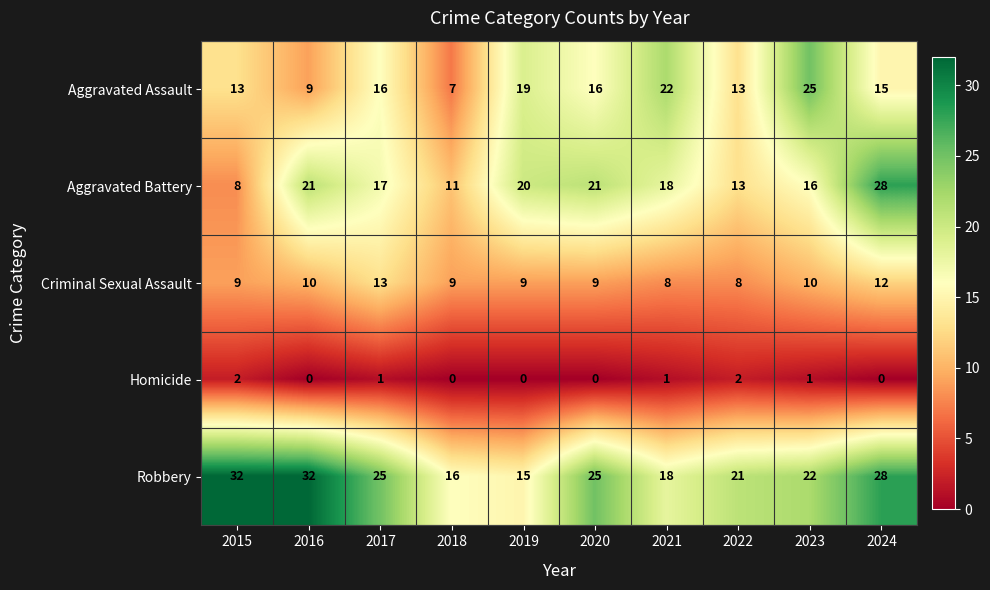

Is it true that Aggravated Battery equals 32 at 2021?

False